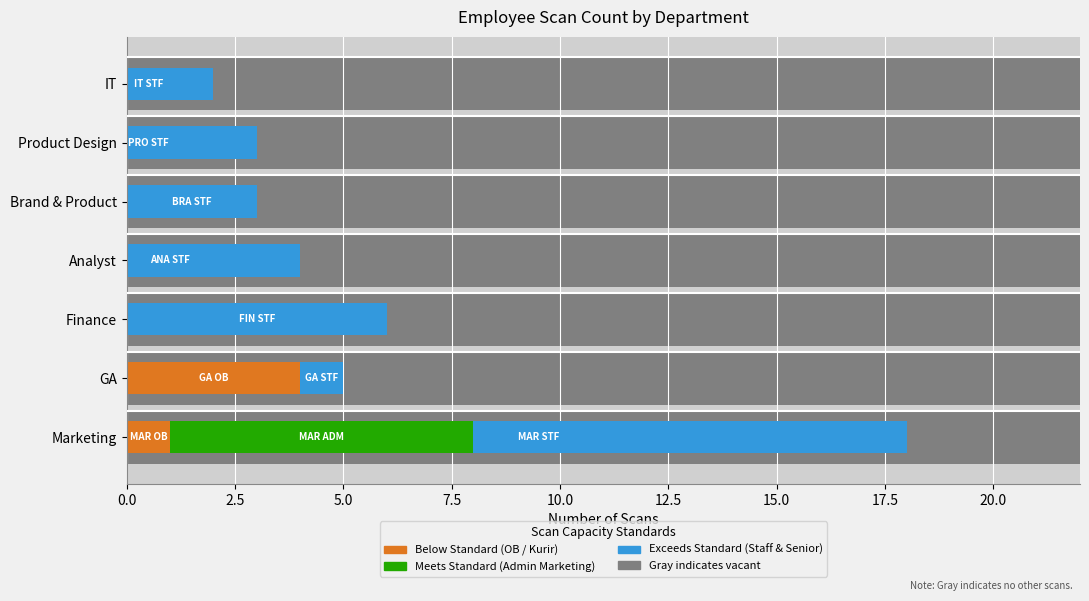

Which series has the largest total across all categories?

Staff (Exceeds Standard)